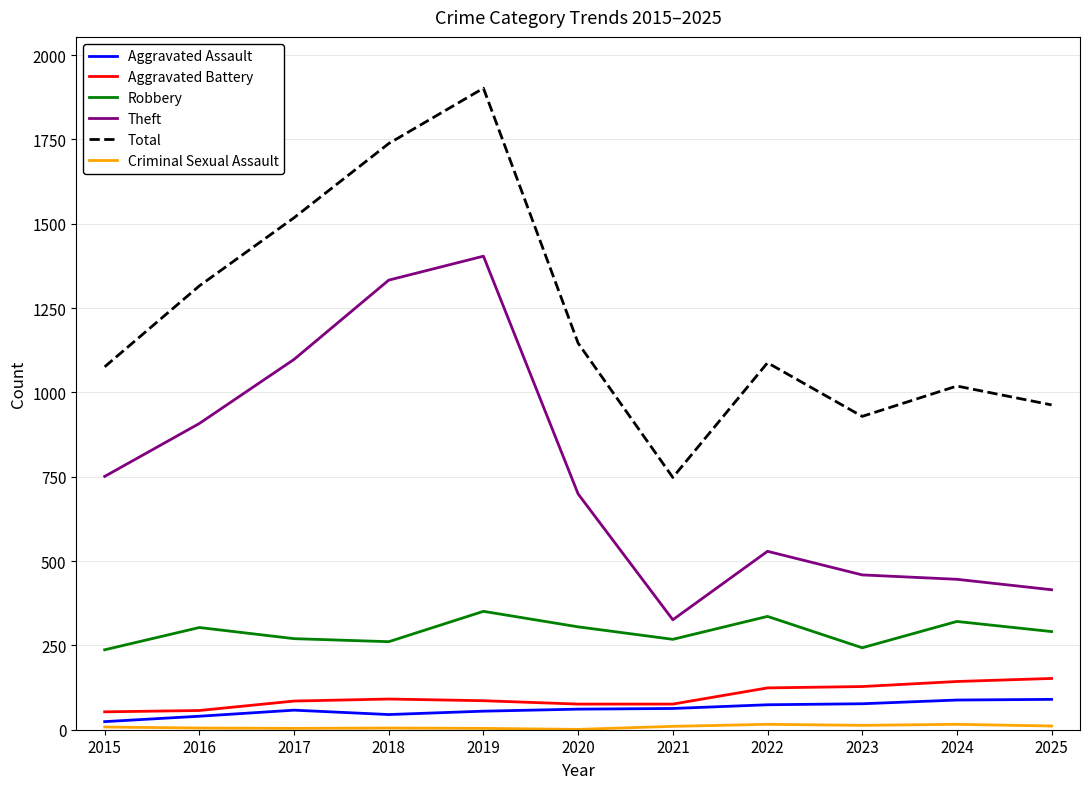

True or false: Theft and Robbery intersect in this chart.

False